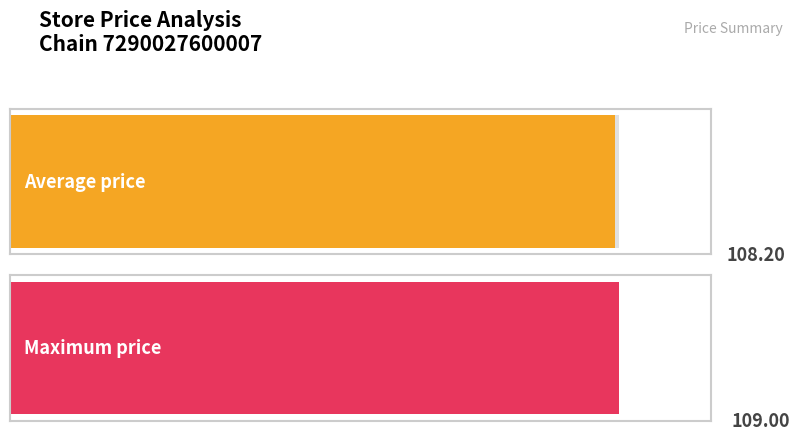

Is it true that the value at 633 is 45.7?

False